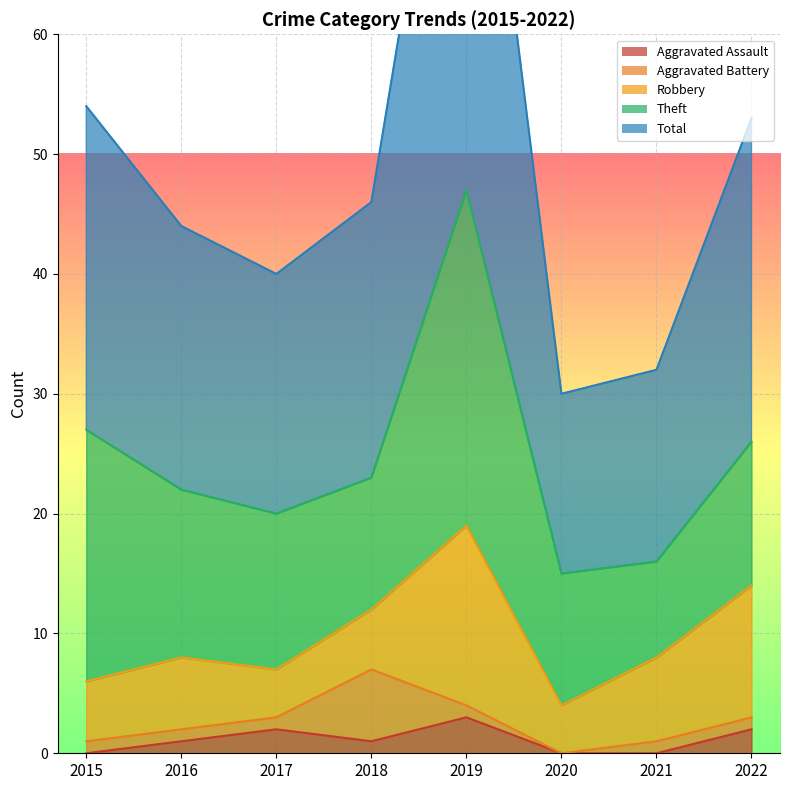

Which series has the largest total across all categories?

Total